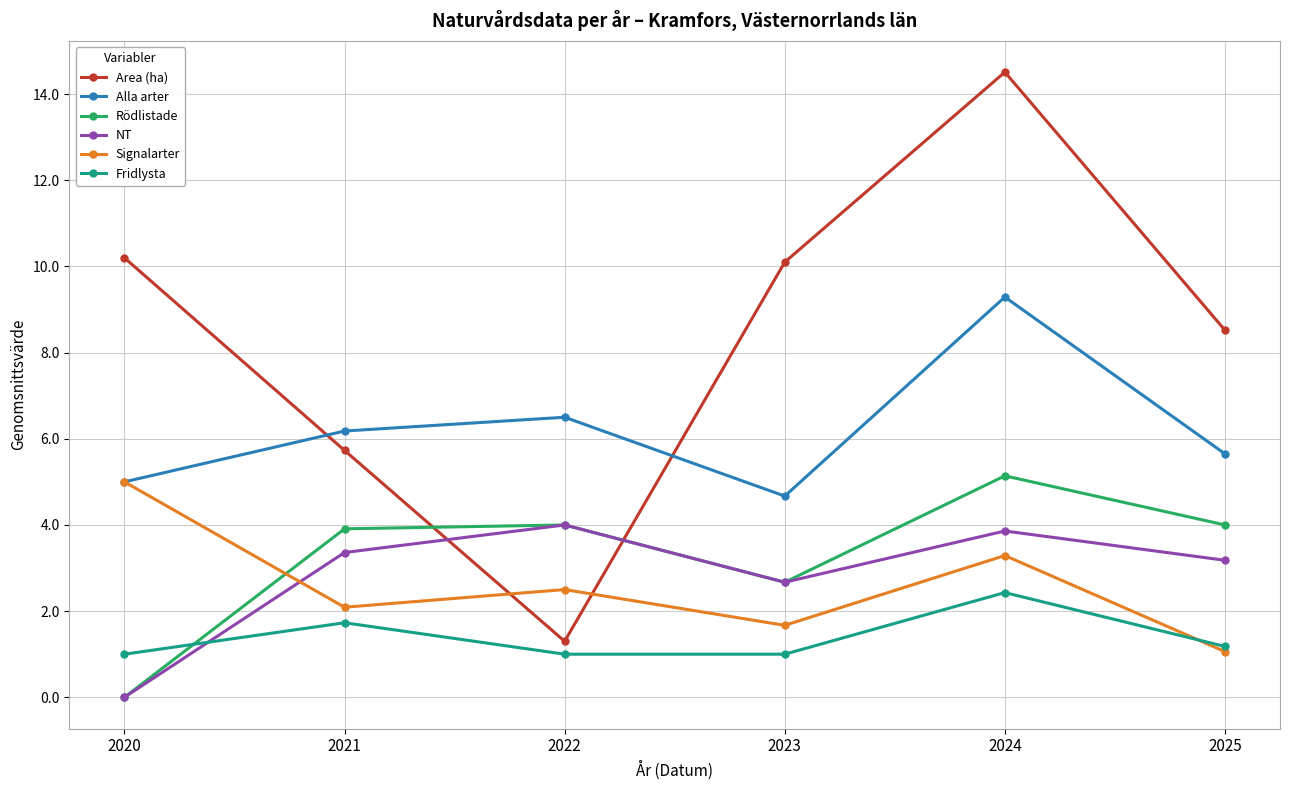

True or false: Rödlistade has a value of 4.0 at 2025.

True